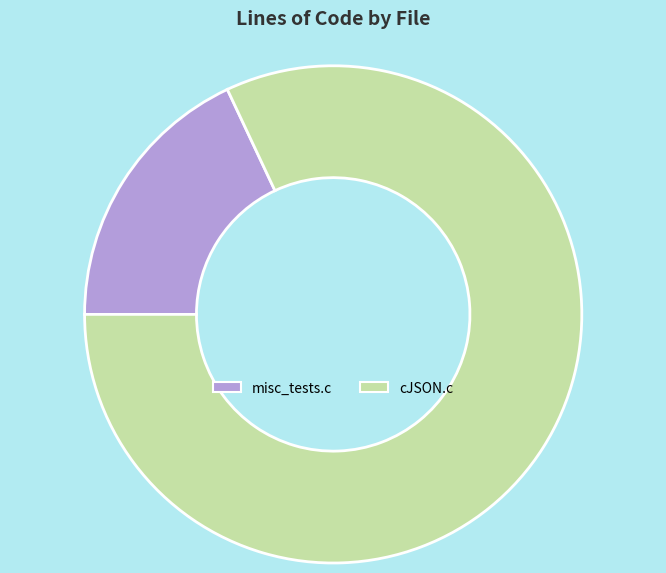

Is it true that cJSON.c is 96% of the pie?

False